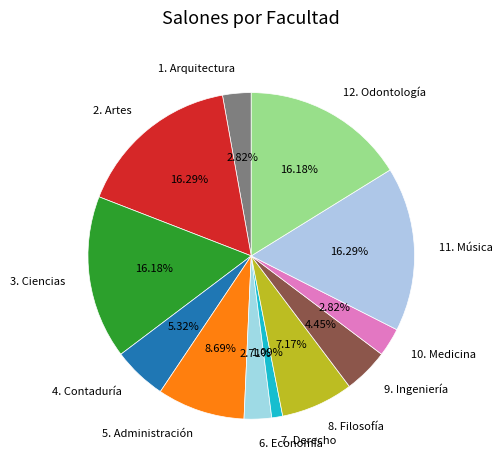

Count the number of slices in the pie.

12